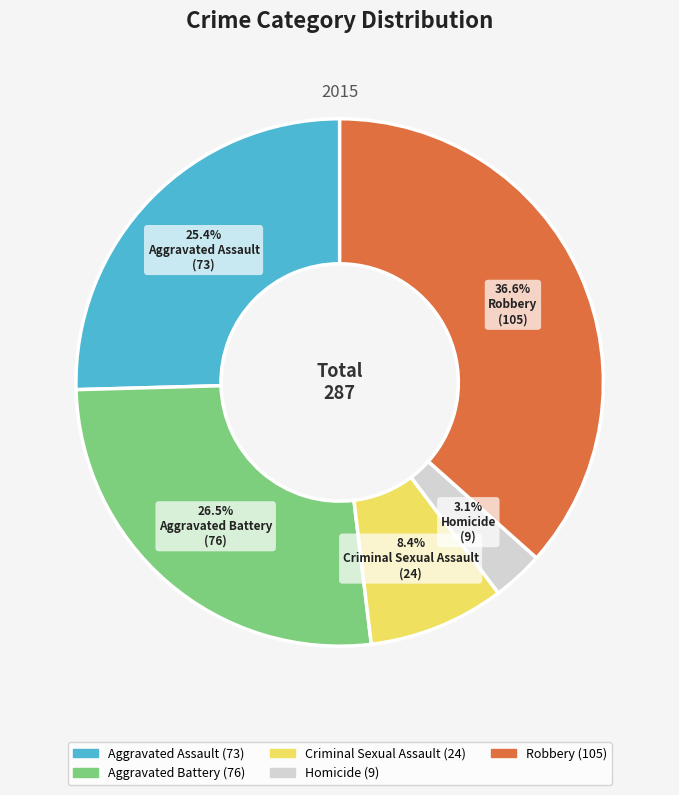

To the nearest percent, what percentage of the pie is Homicide?

3%